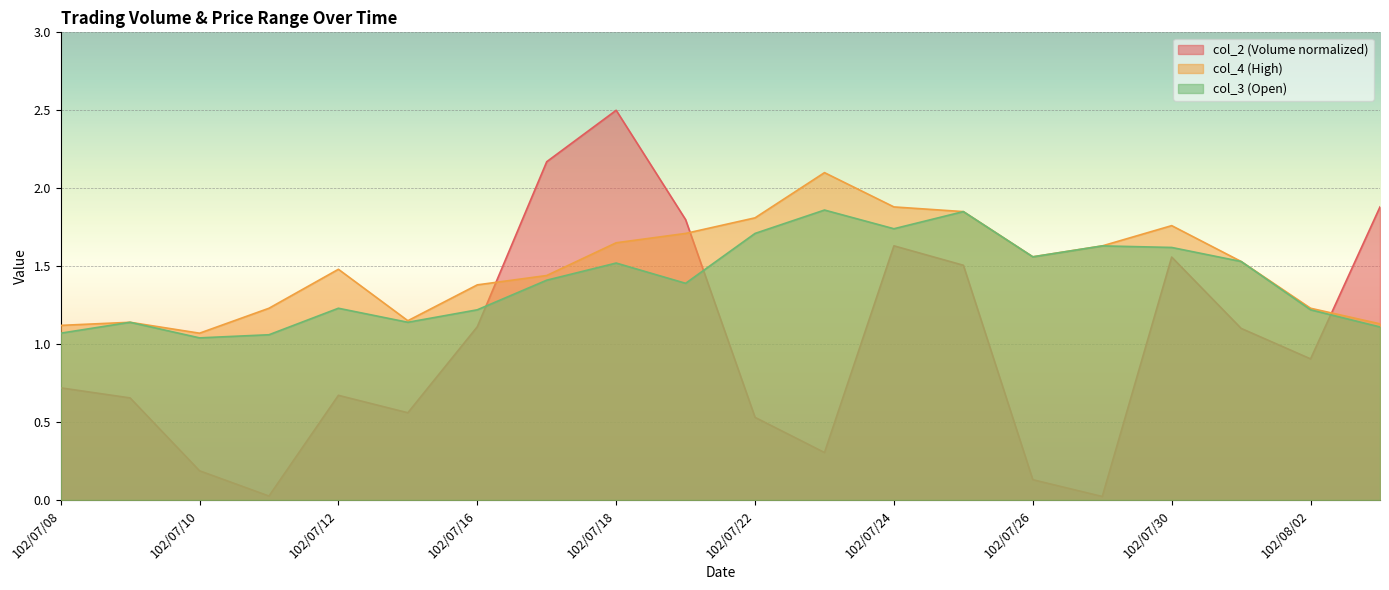

What is the difference between the highest and lowest values at 102/08/02?

0.3